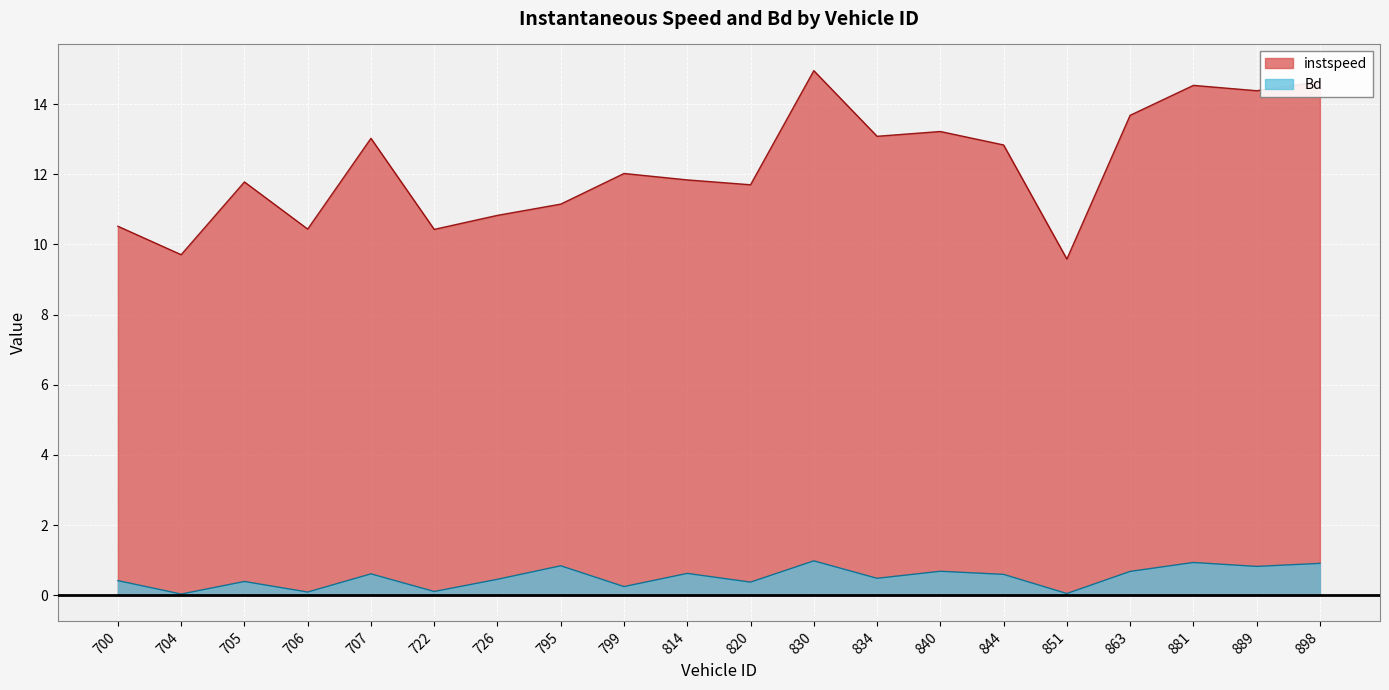

List the series in order of their peak value, lowest first.

Bd, instspeed